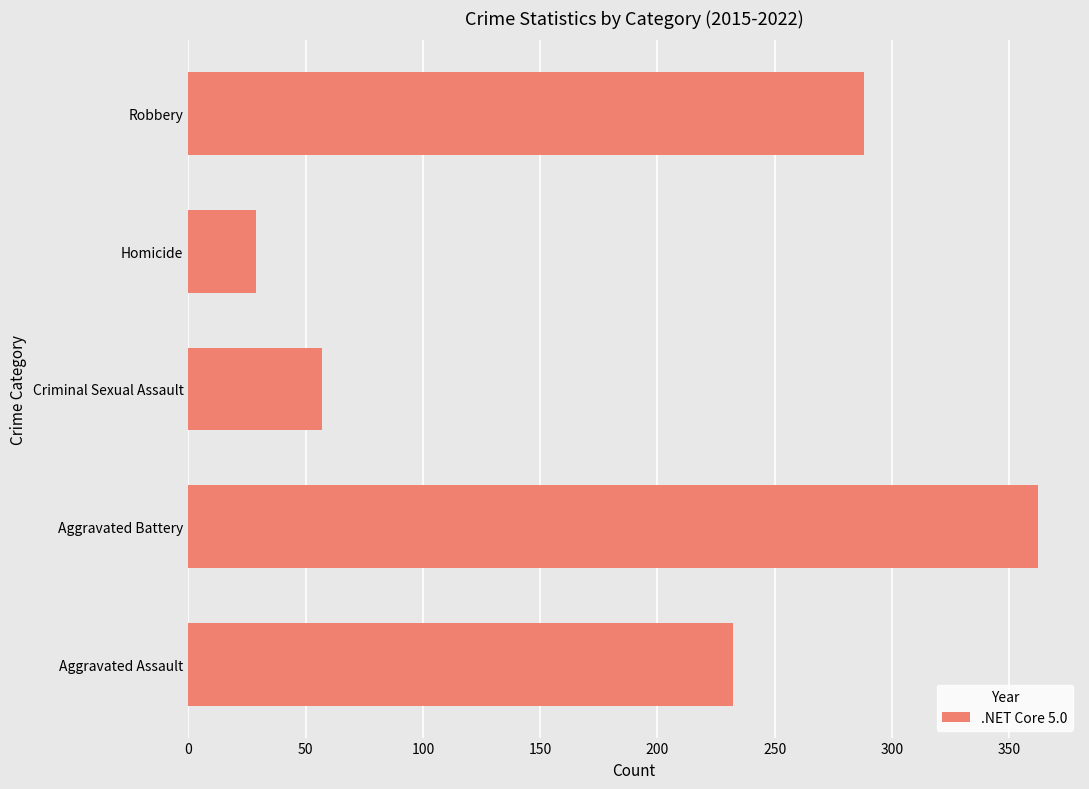

Does the chart contain any negative values?

No